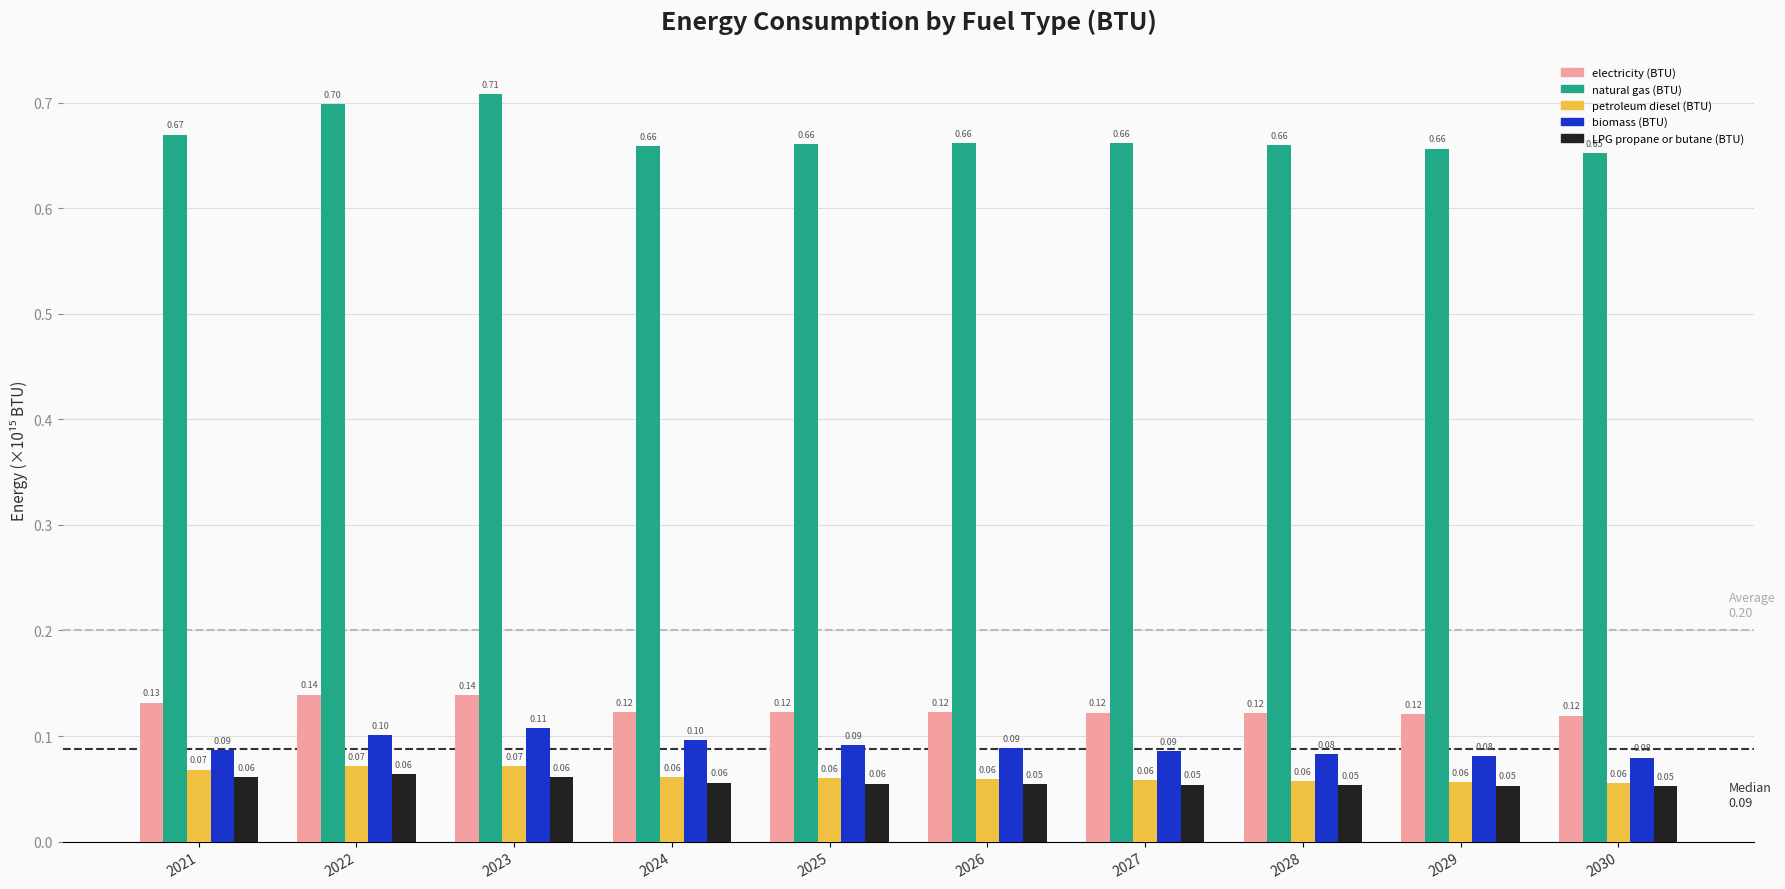

Which series has the widest spread of values?

natural gas (BTU)